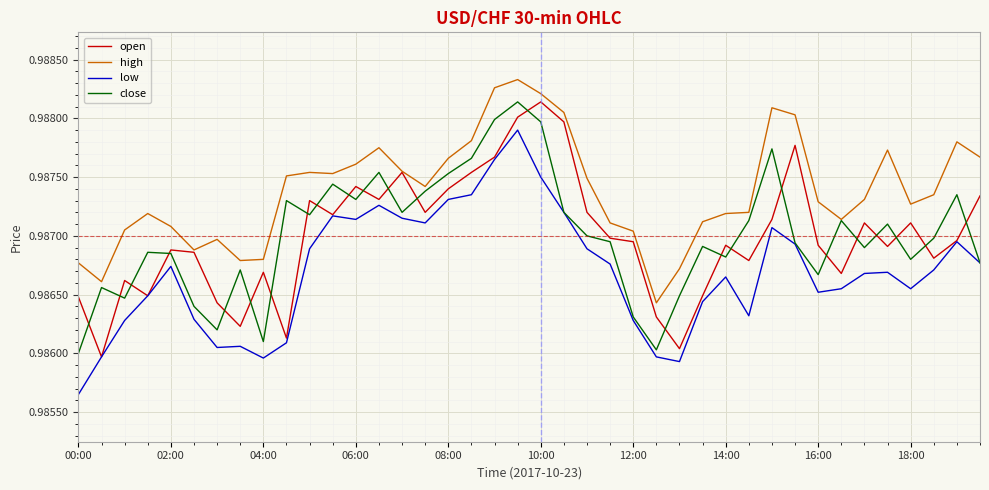

How many times do open and close cross each other?

24